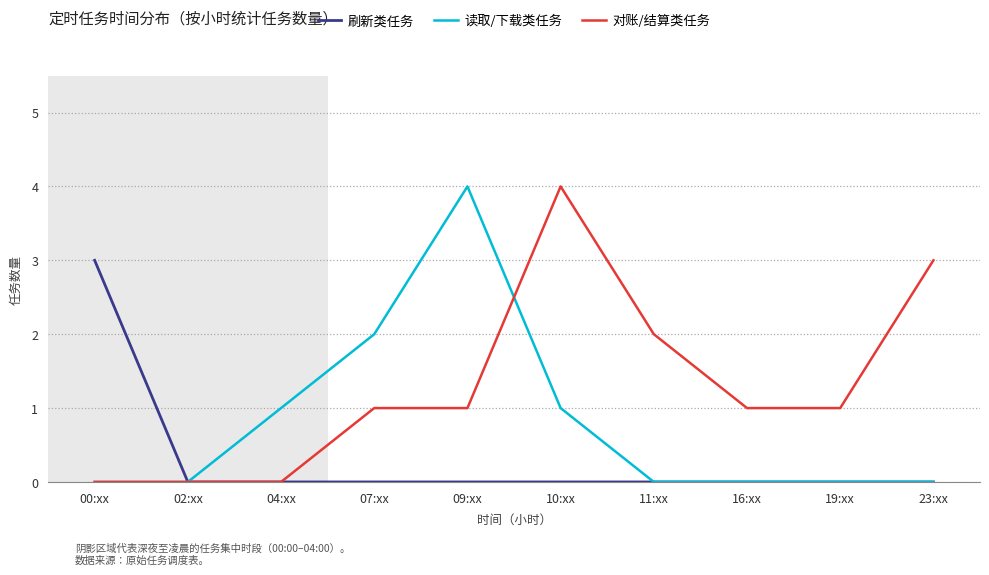

What is the difference between the highest and lowest values at 10:xx?

4